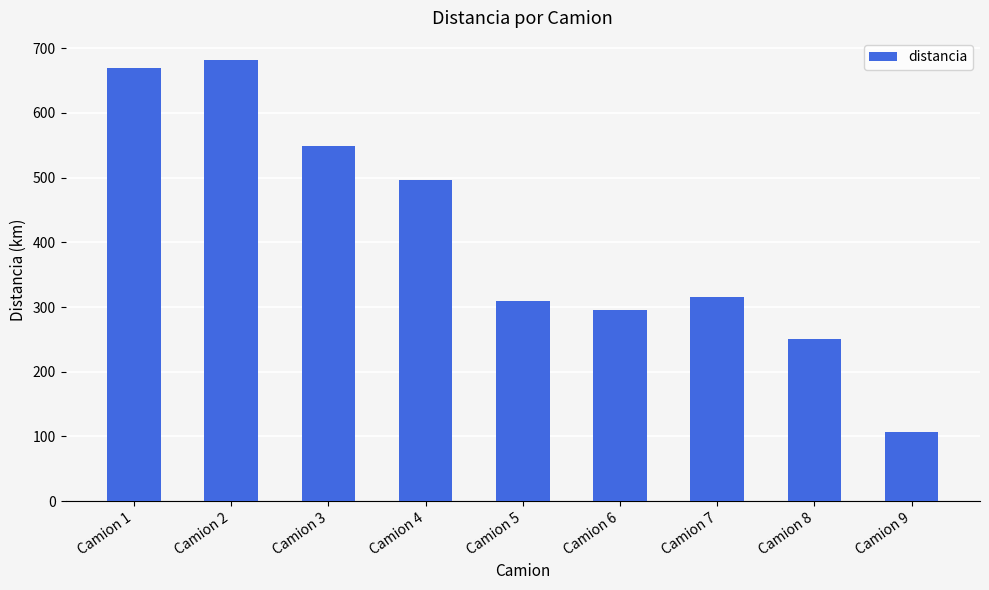

What is the value of the 3rd bar from the left?

548.9